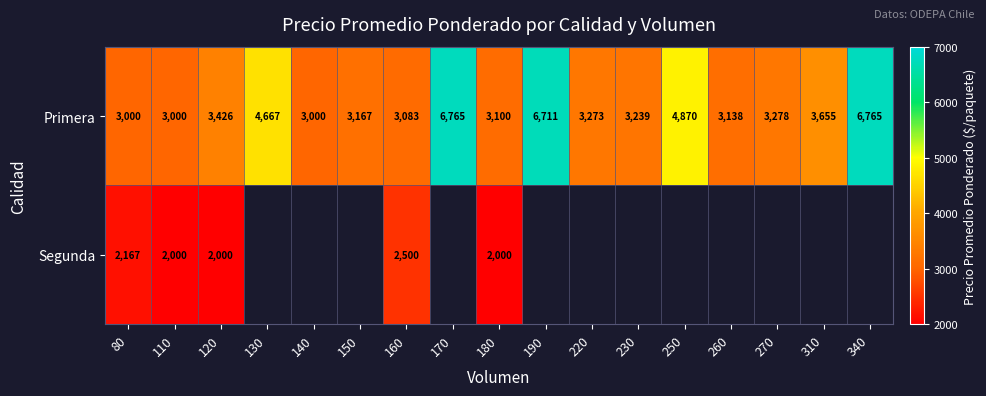

What is the maximum value shown in the chart?

6765.0